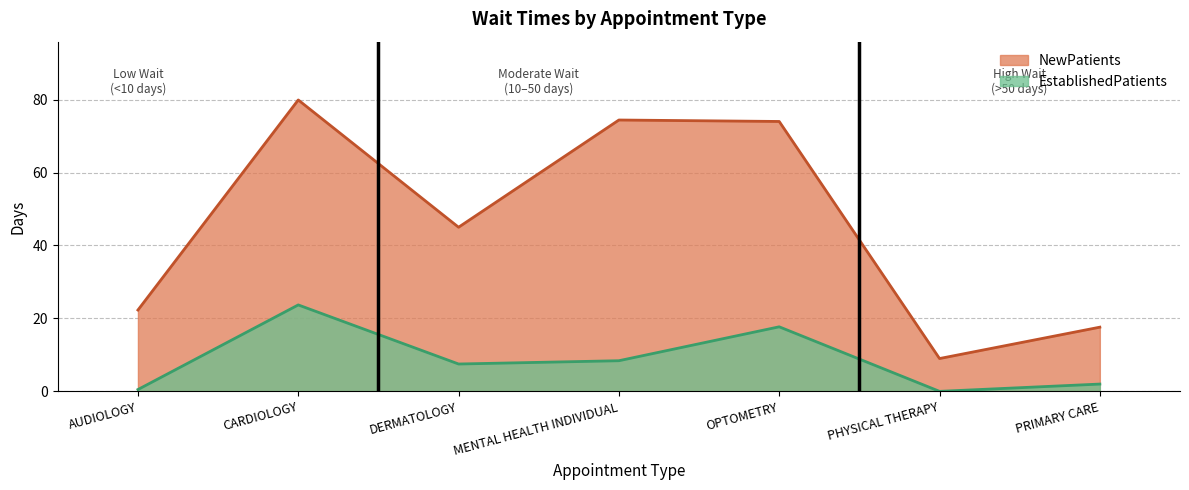

Reading right to left, transcribe all the data shown in this chart.

NewPatients: PRIMARY CARE=17.6	PHYSICAL THERAPY=9.0	OPTOMETRY=74.0	MENTAL HEALTH INDIVIDUAL=74.4	DERMATOLOGY=45.0	CARDIOLOGY=79.9	AUDIOLOGY=22.3
EstablishedPatients: PRIMARY CARE=2.0	PHYSICAL THERAPY=0.0	OPTOMETRY=17.7	MENTAL HEALTH INDIVIDUAL=8.4	DERMATOLOGY=7.5	CARDIOLOGY=23.7	AUDIOLOGY=0.5